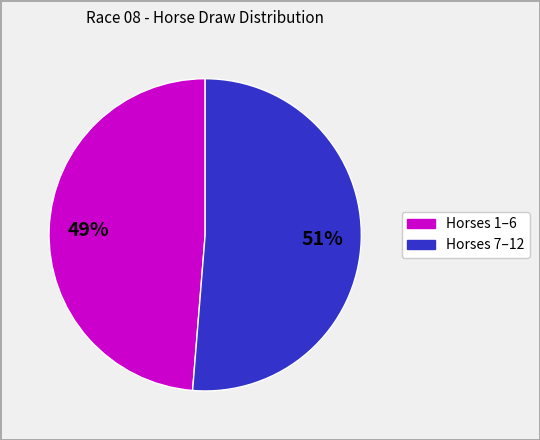

Is there any slice that represents more than half of the pie?

Yes